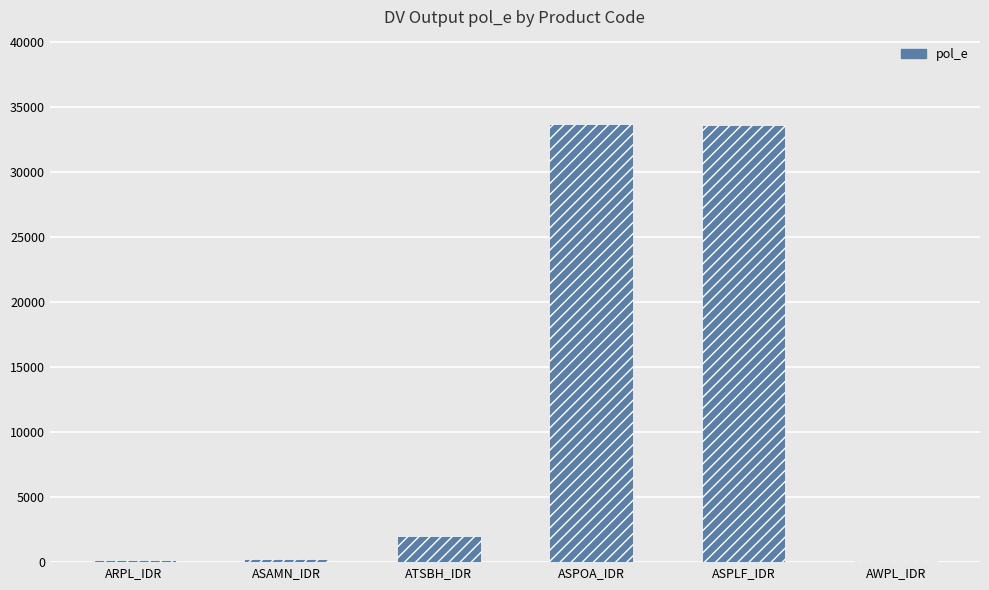

What is the approximate value at ASAMN_IDR, to the nearest 50?

200